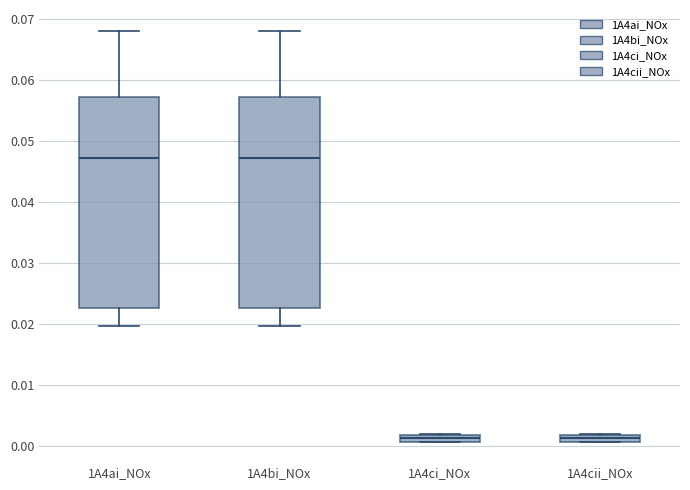

Where is the upper edge of the box for 1A4ci_NOx on the y-axis? The values are not printed on the chart, so give them approximately, as read against the axis.

0.002